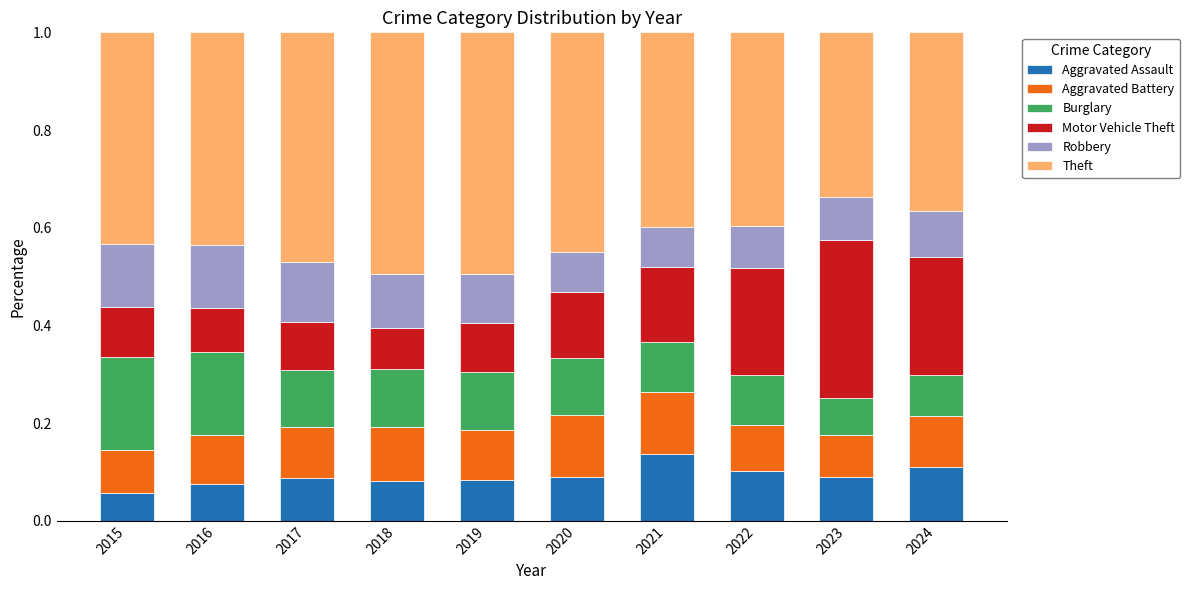

What is the total value across all series at 2015?

1.0